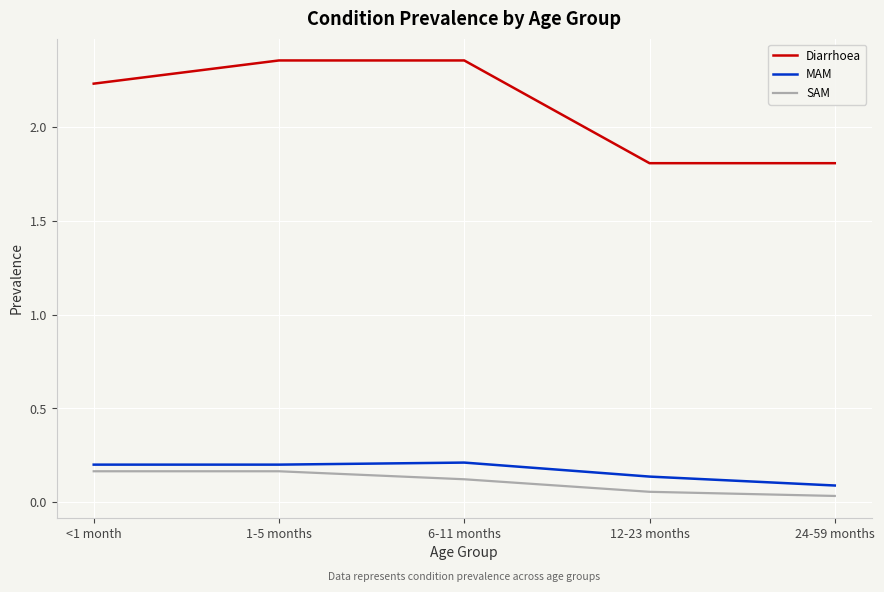

What is the total value across all series at 12-23 months?

2.0